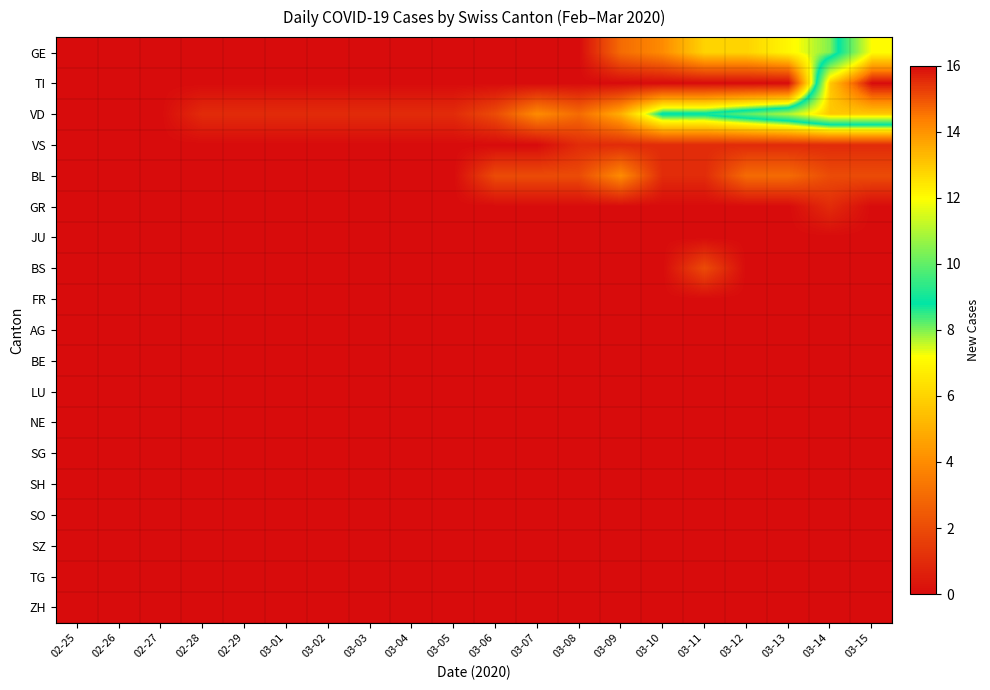

Which series has the largest total across all categories?

VD